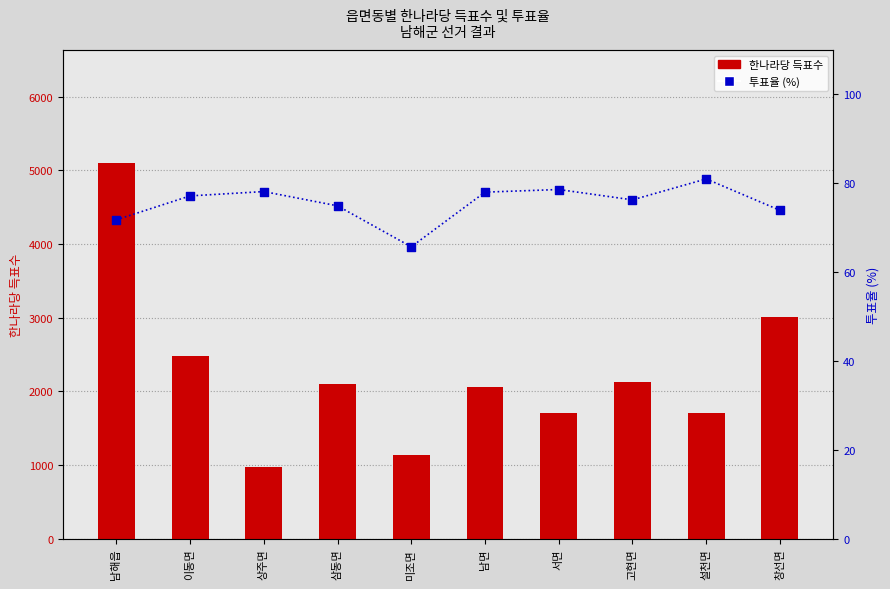

Which series contains the highest Y value?

한나라당 득표수